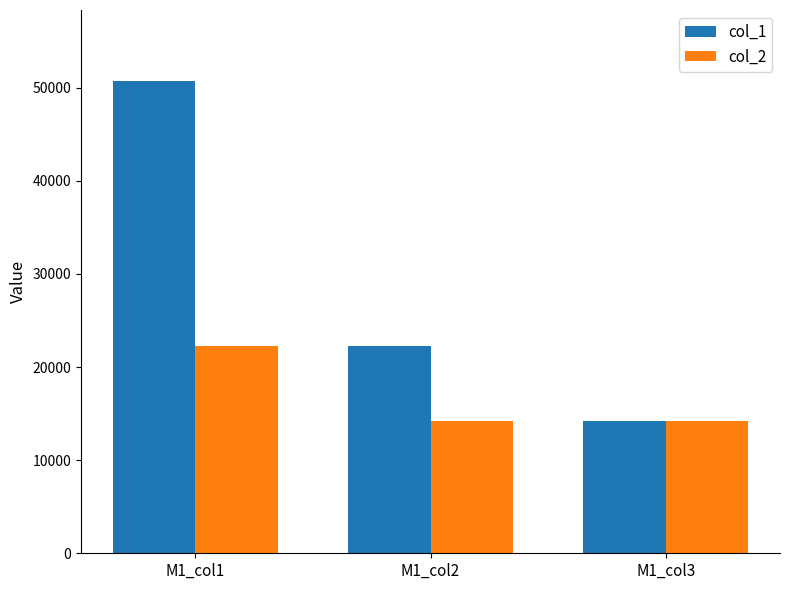

What is the difference between the col_1 values at M1_col1 and M1_col2?

28509.6